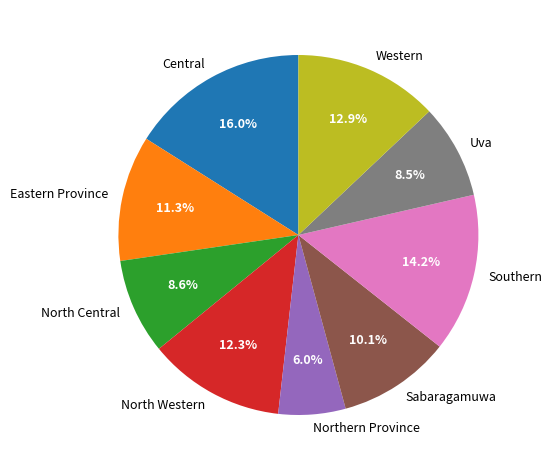

To the nearest percent, what portion does North Western represent?

12%